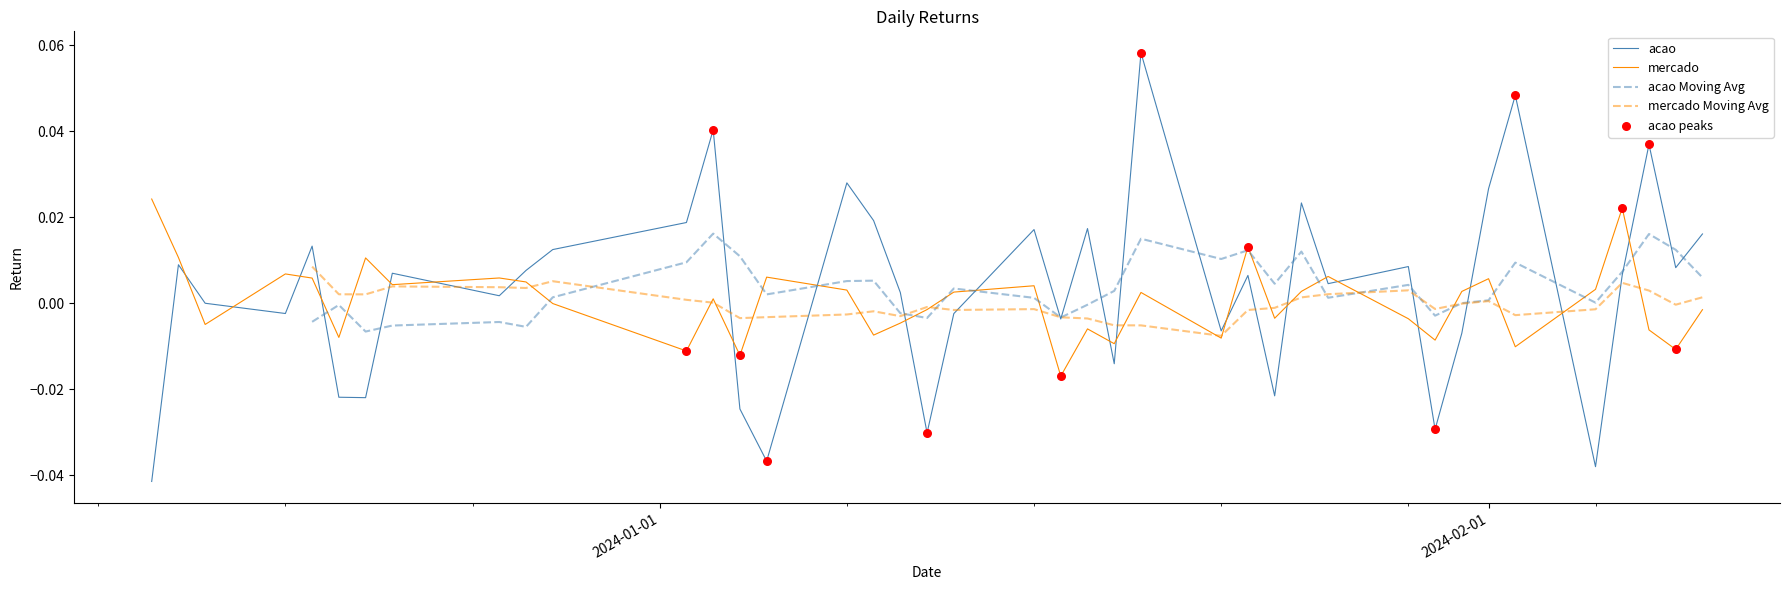

Which series contains the lowest Y value?

acao